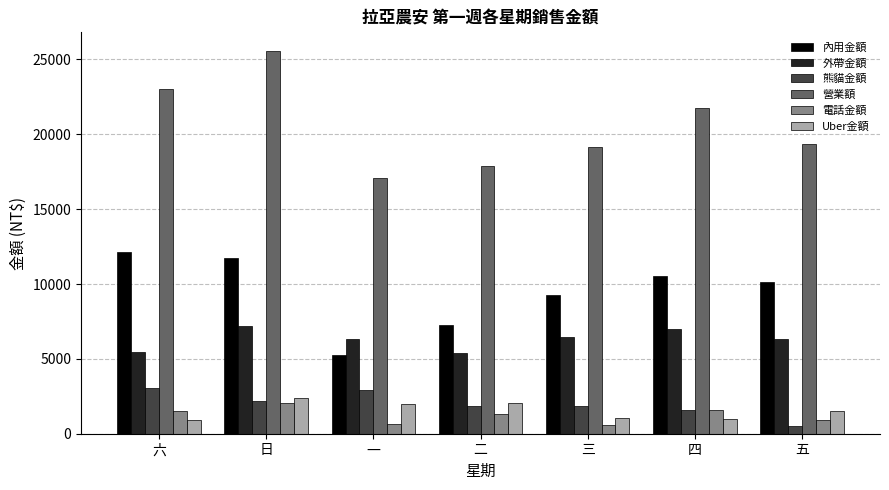

What is the label of the 3rd bar from the left?

一